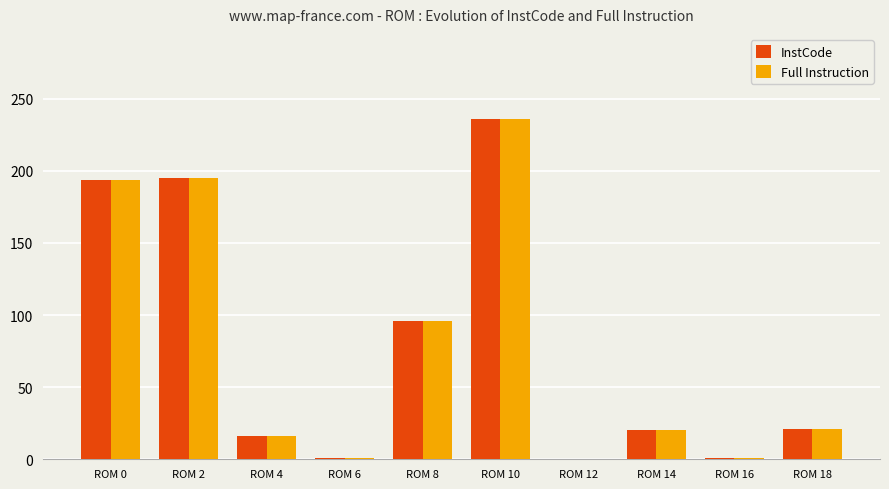

What is the sum of all Full Instruction values?

780